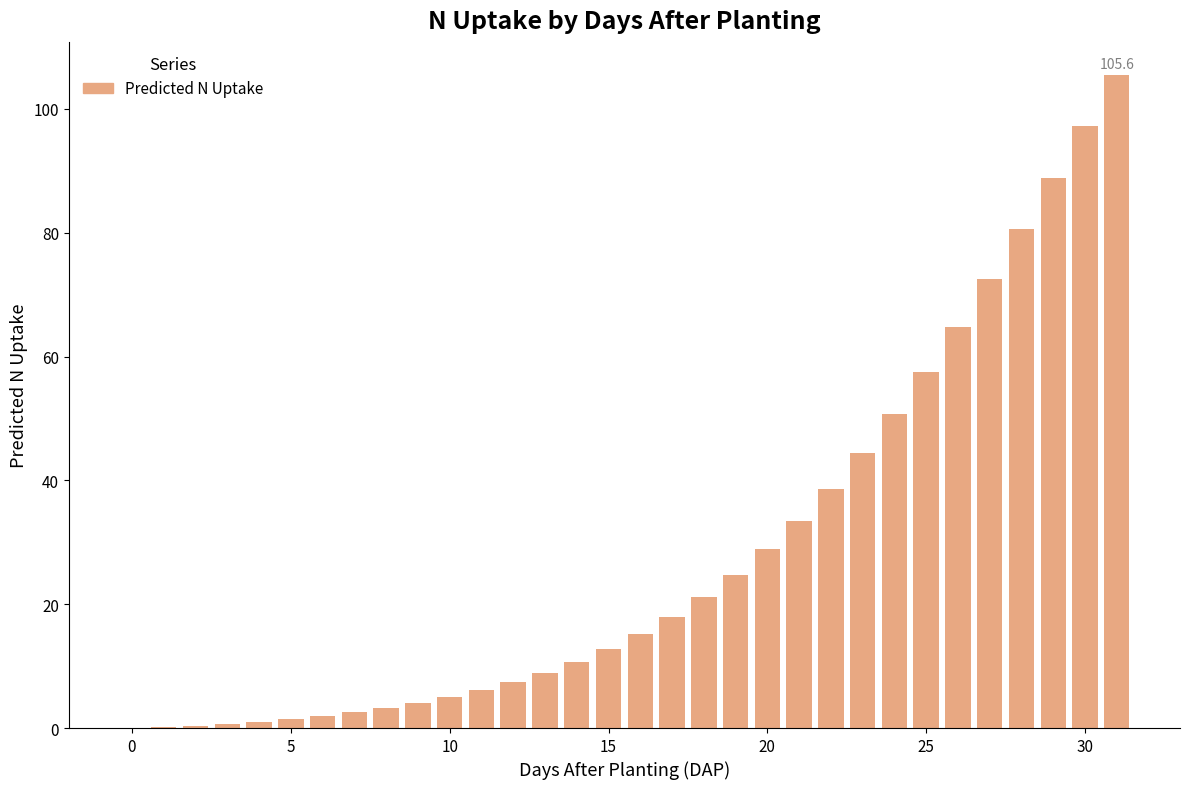

What is the maximum value shown in the chart?

105.6